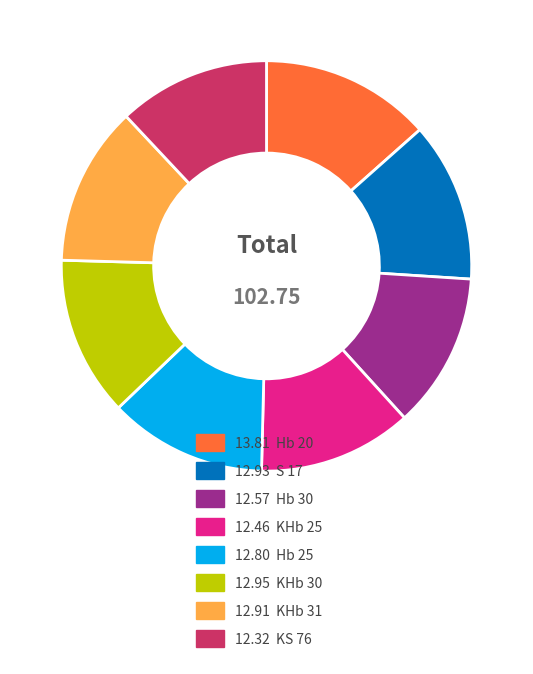

How many segments does this pie chart have?

8